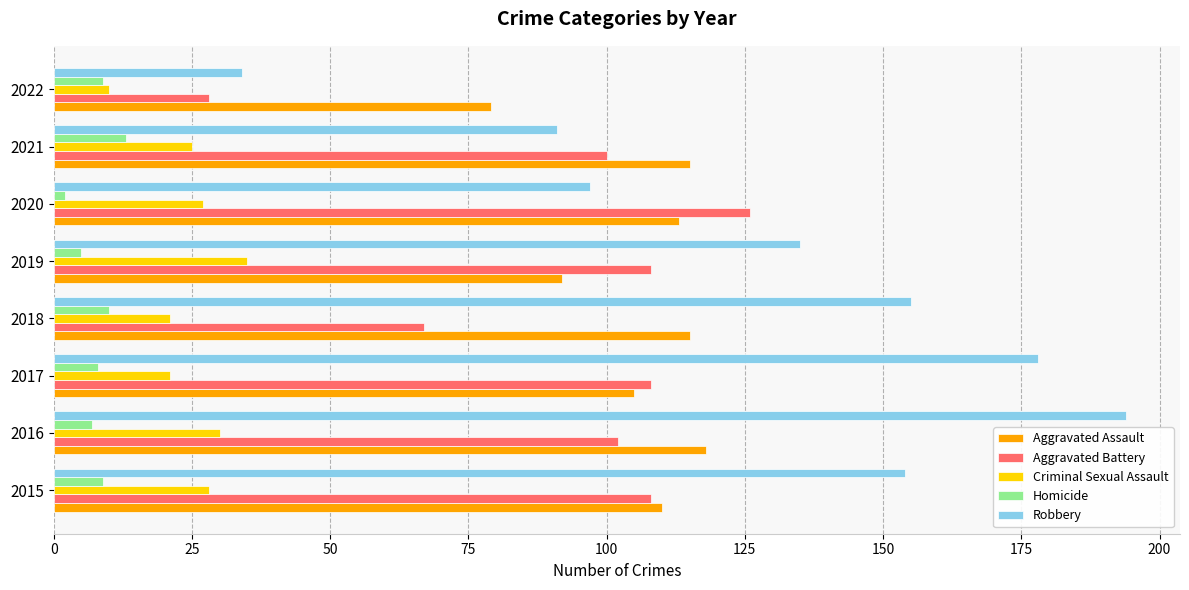

Which series has the widest spread of values?

Robbery